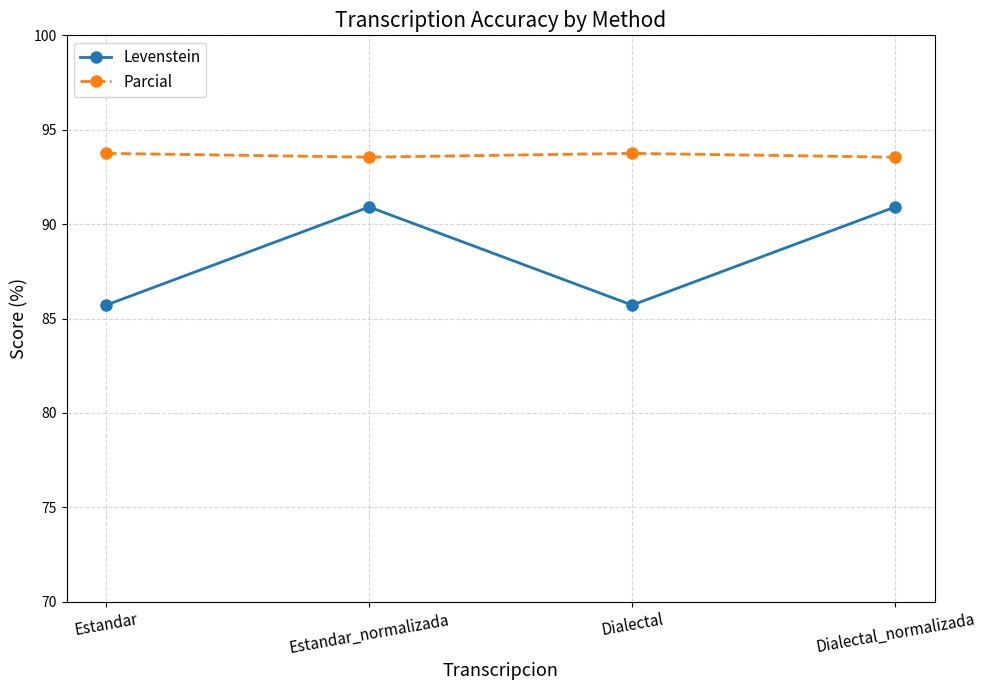

What value does the Levenstein series have at Dialectal?

85.7